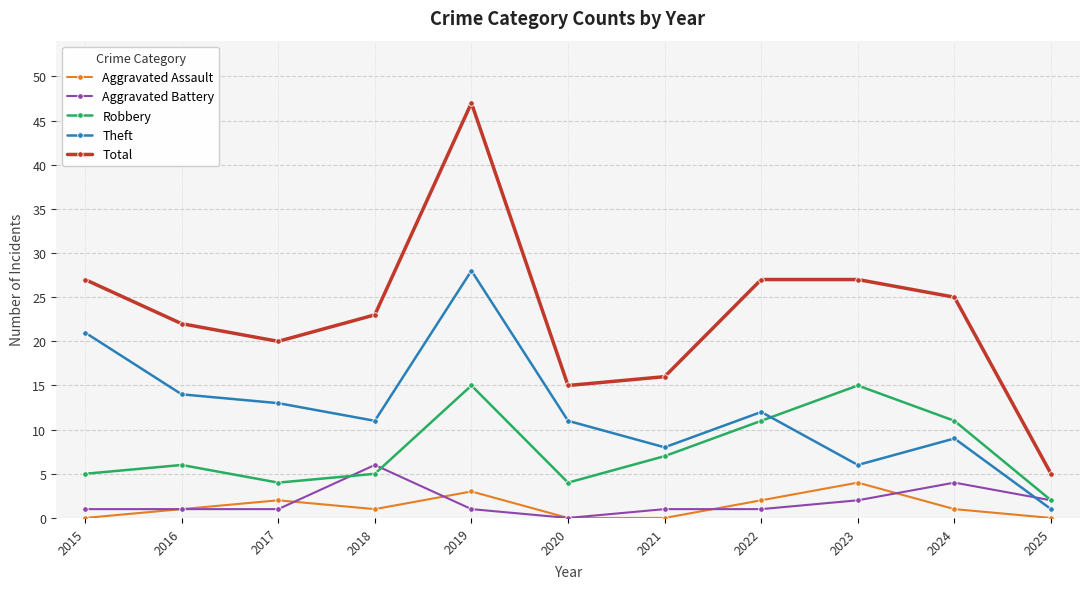

Count the Aggravated Battery values in the range 1 to 2.

8